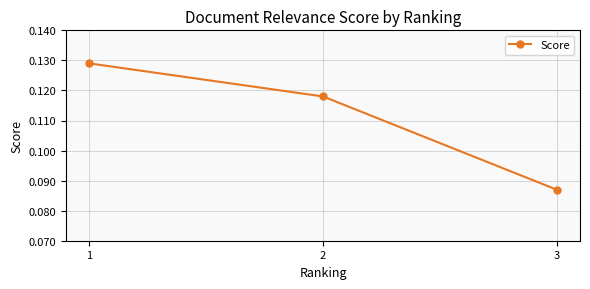

Which category has the highest value across all series?

1